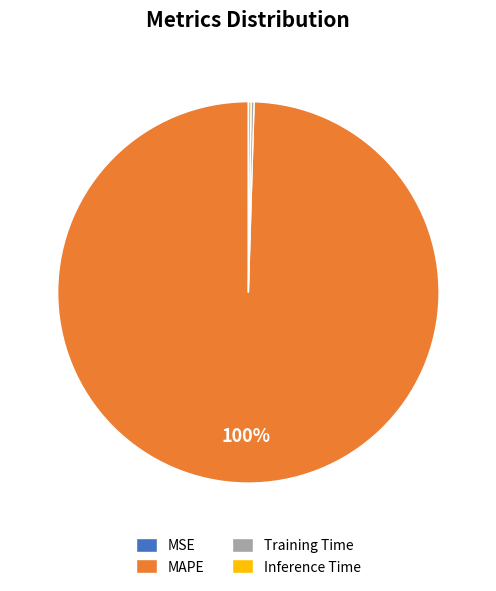

Which category has the biggest portion of the pie?

MAPE